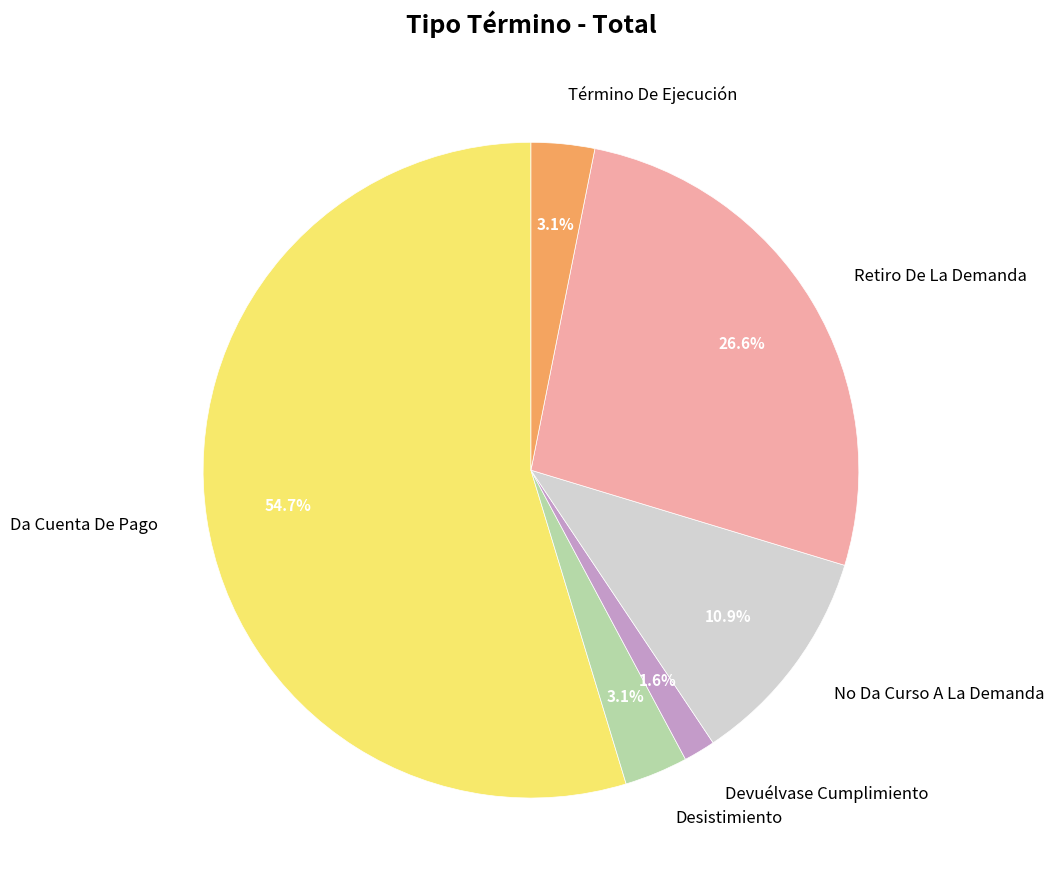

To the nearest percent, what is the difference between the largest and smallest slice percentages?

53%